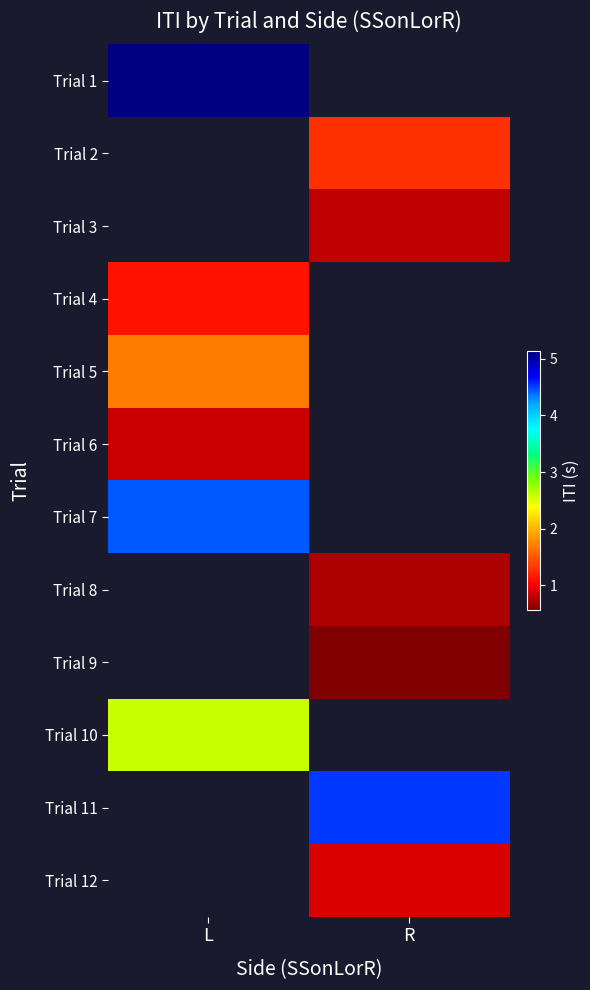

At R, list the series in order from smallest to largest.

Trial 12, Trial 9, Trial 10, Trial 11, Trial 3, Trial 4, Trial 5, Trial 6, Trial 7, Trial 8, Trial 1, Trial 2